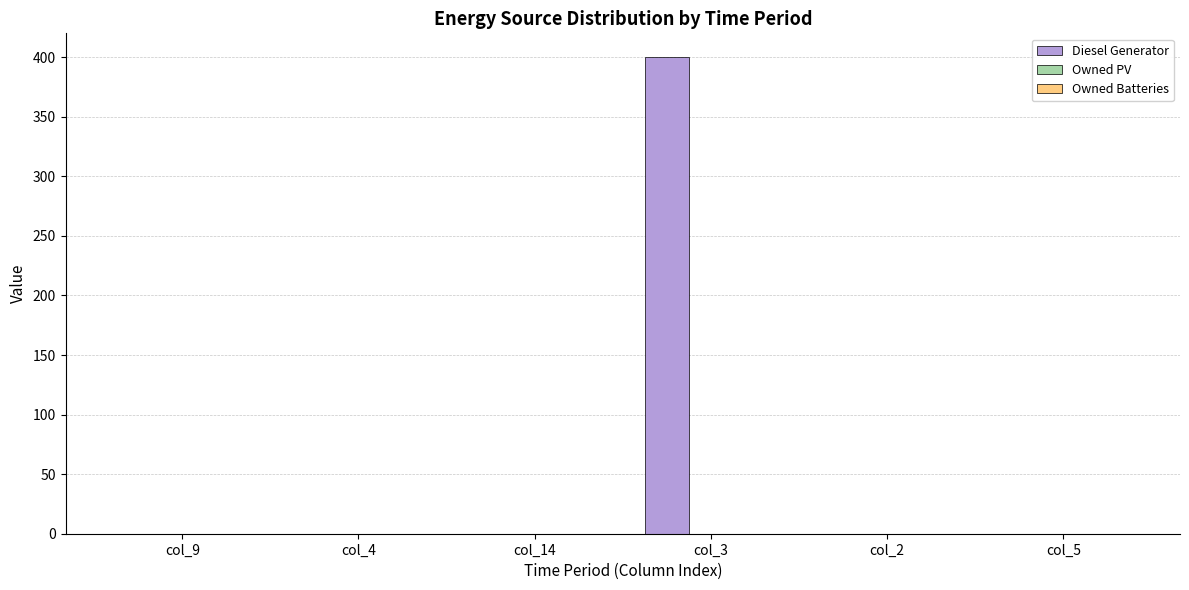

What is the sum of all values?

400